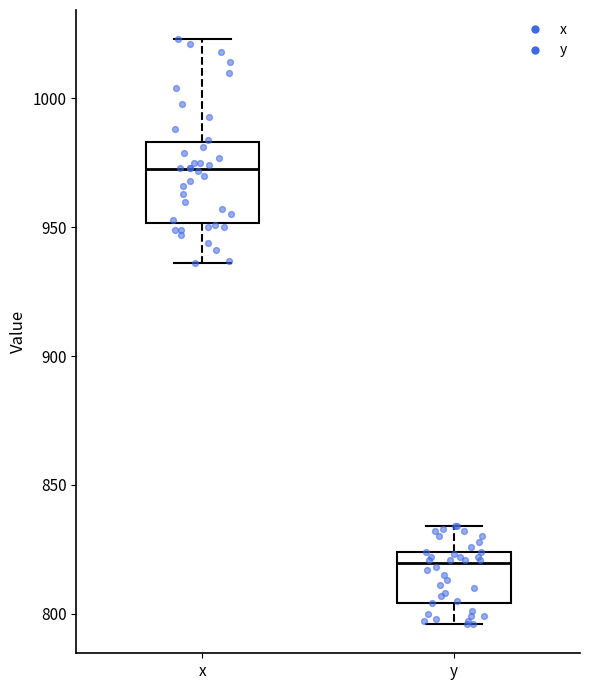

Which box's median line is the lowest?

y